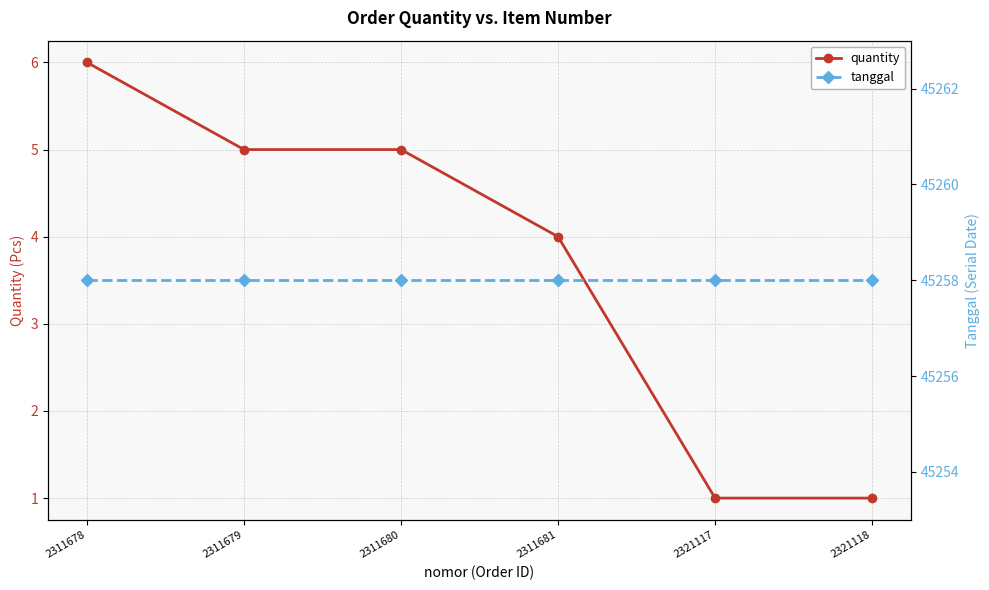

What is the difference between the quantity values at 2311680 and 2321118?

4